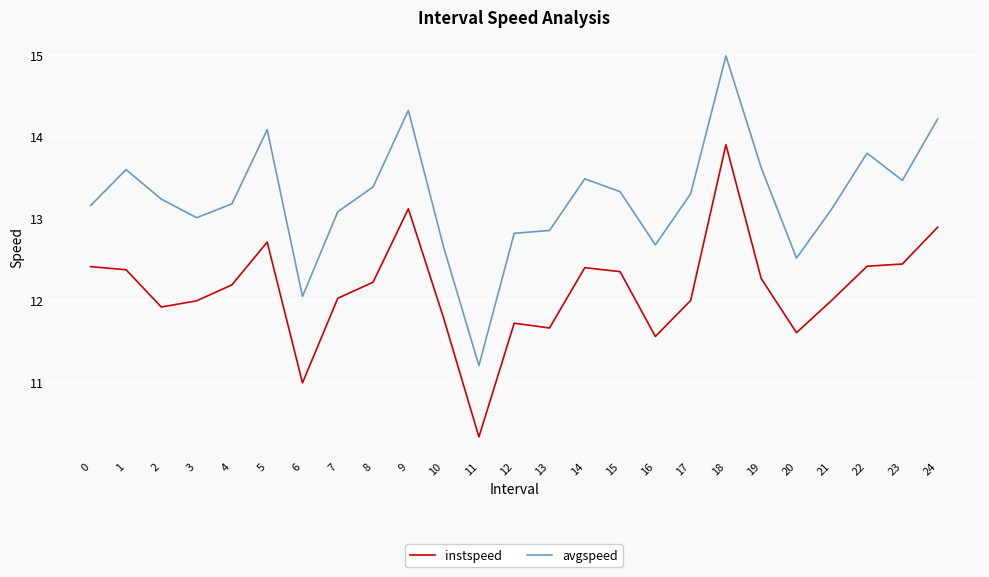

Where is the first local maximum for avgspeed?

1